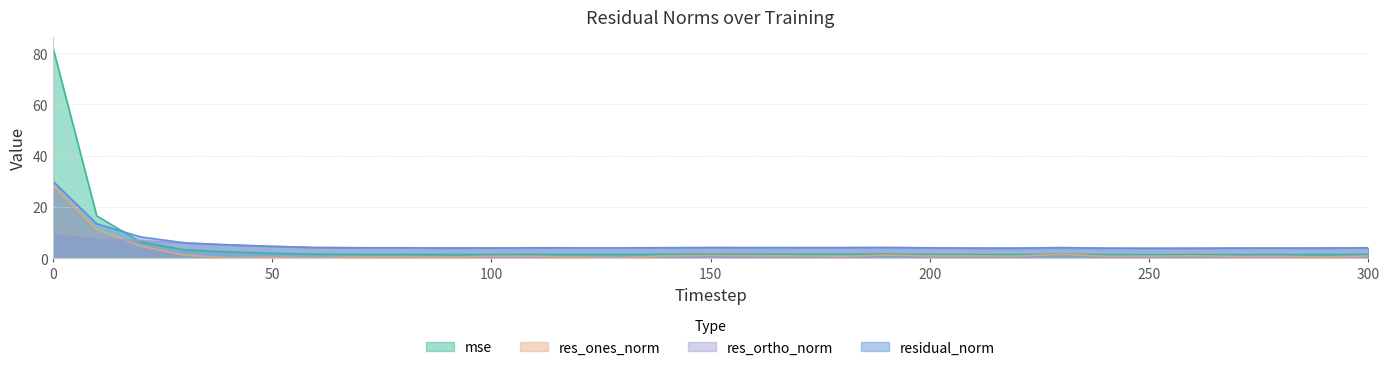

What is the approximate value of res_ortho_norm at 40?

5.2